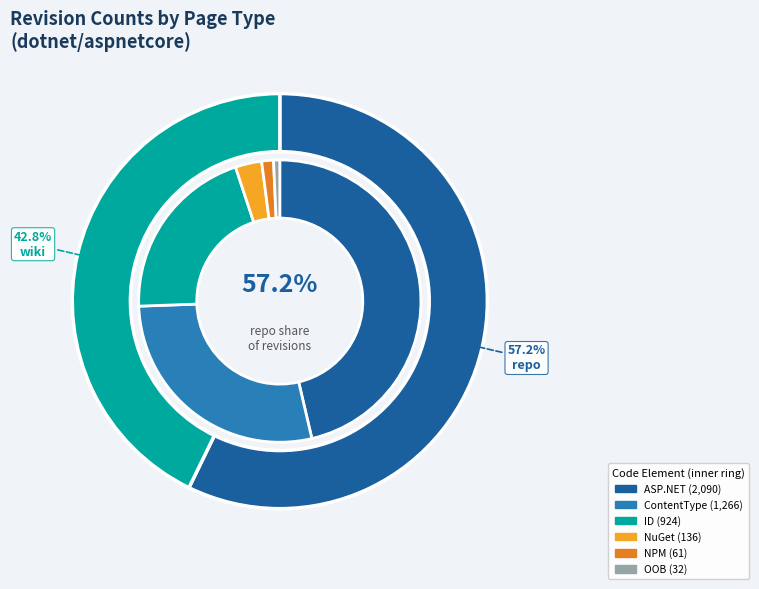

What is the change in value from NPM to OOB?

-29